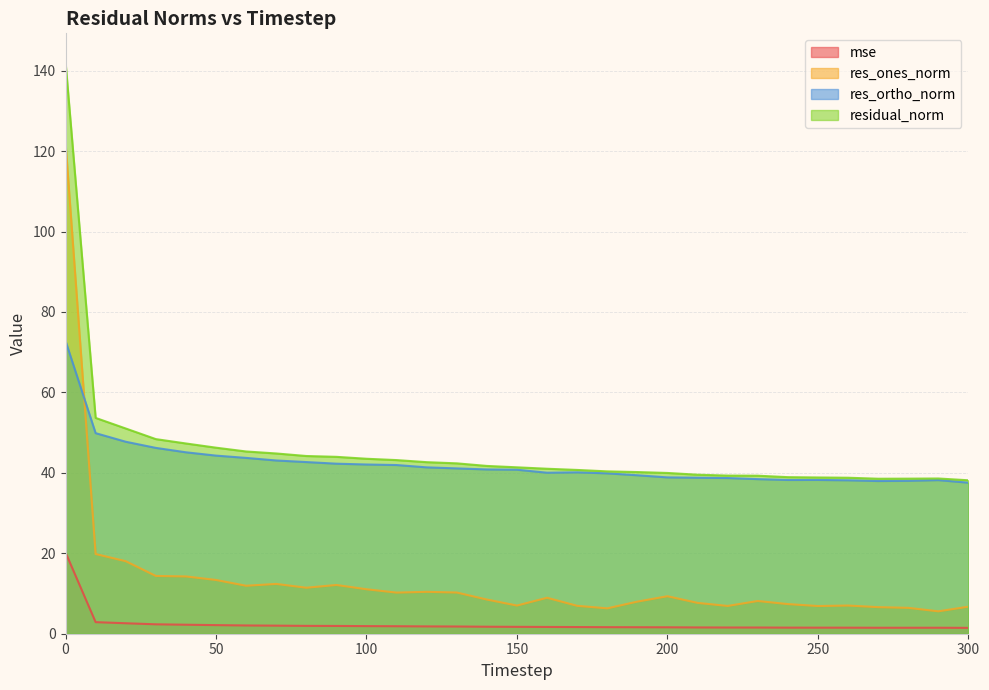

In res_ones_norm, how many points are lower than both neighbors (excluding endpoints)?

8